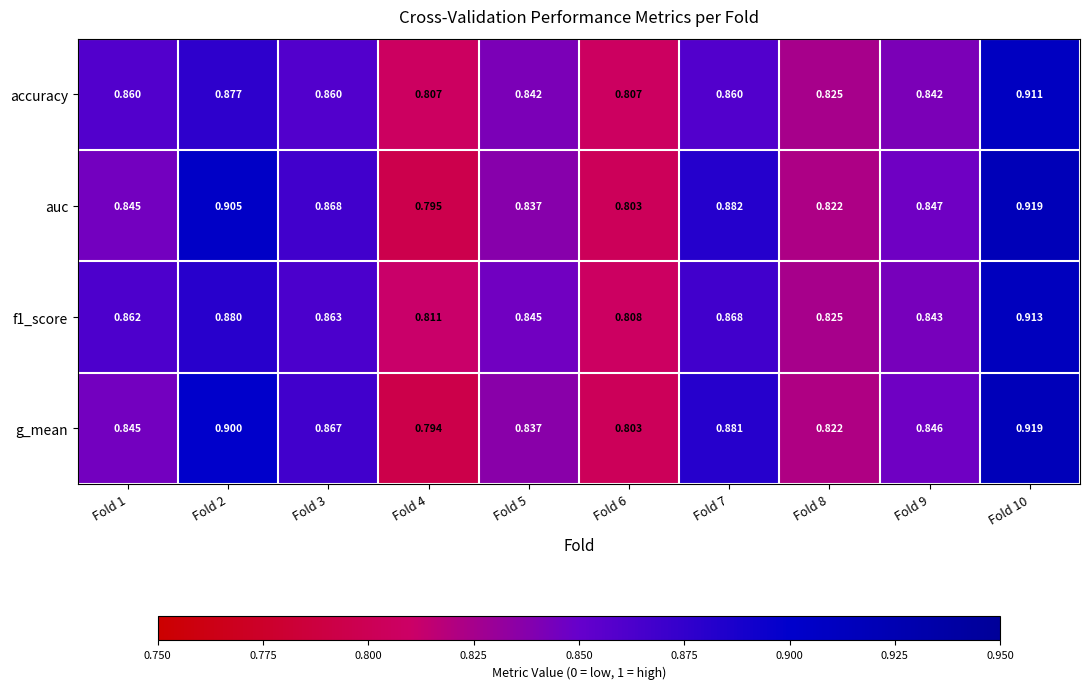

What is the total value across all series at Fold 5?

3.4